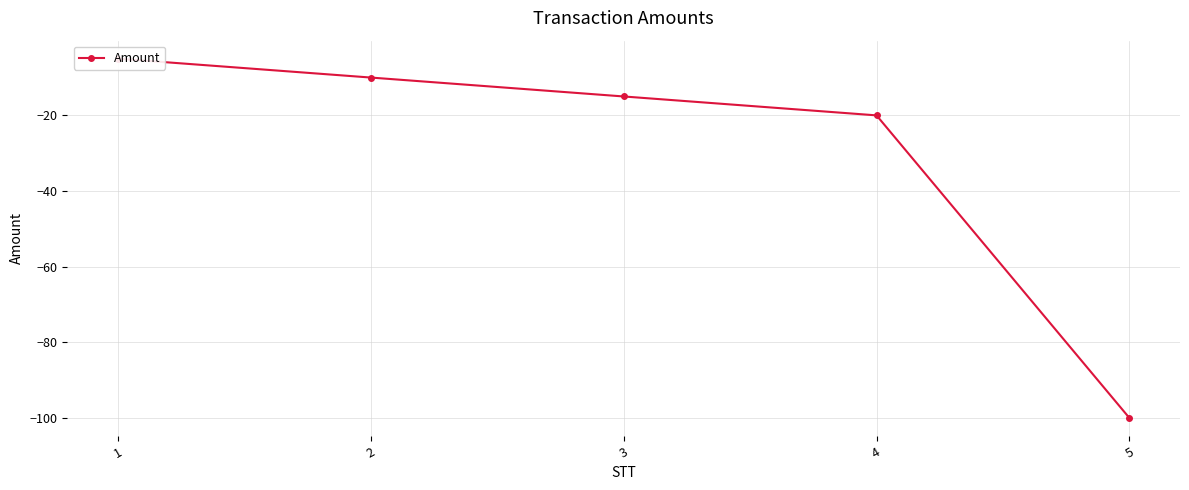

What is the change in value from 3 to 5?

-85